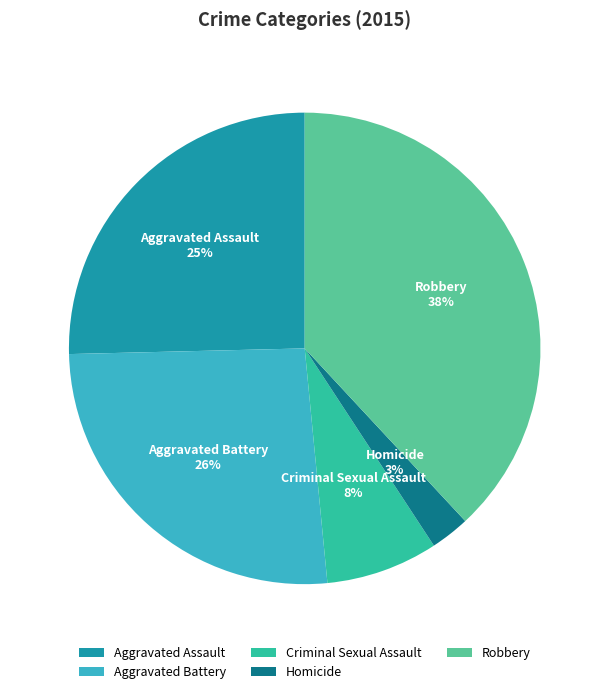

Does Homicide account for over 50% of the chart?

No